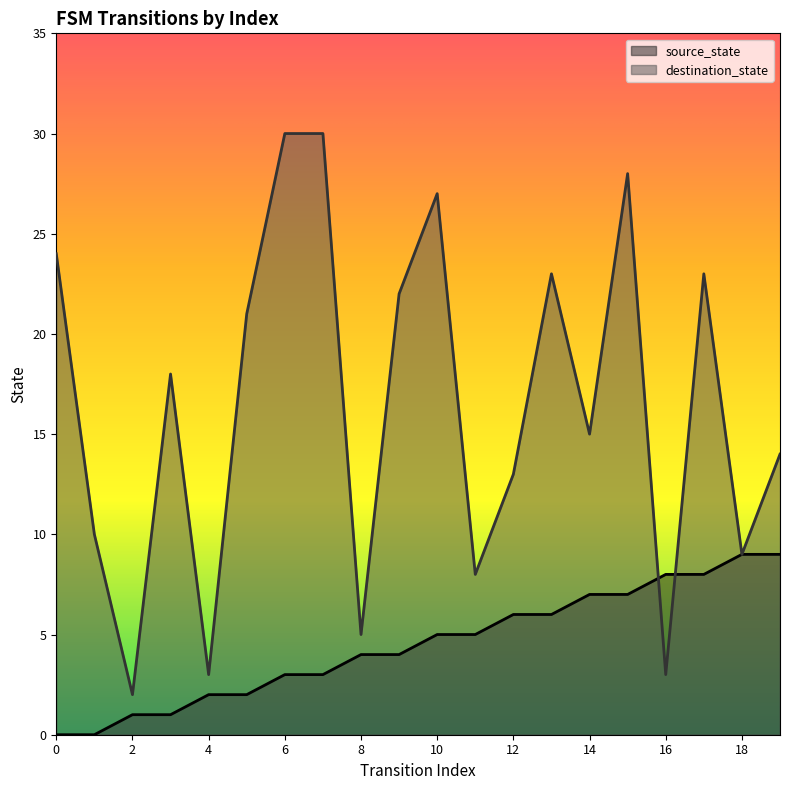

What is the total value across all series at 12?

19